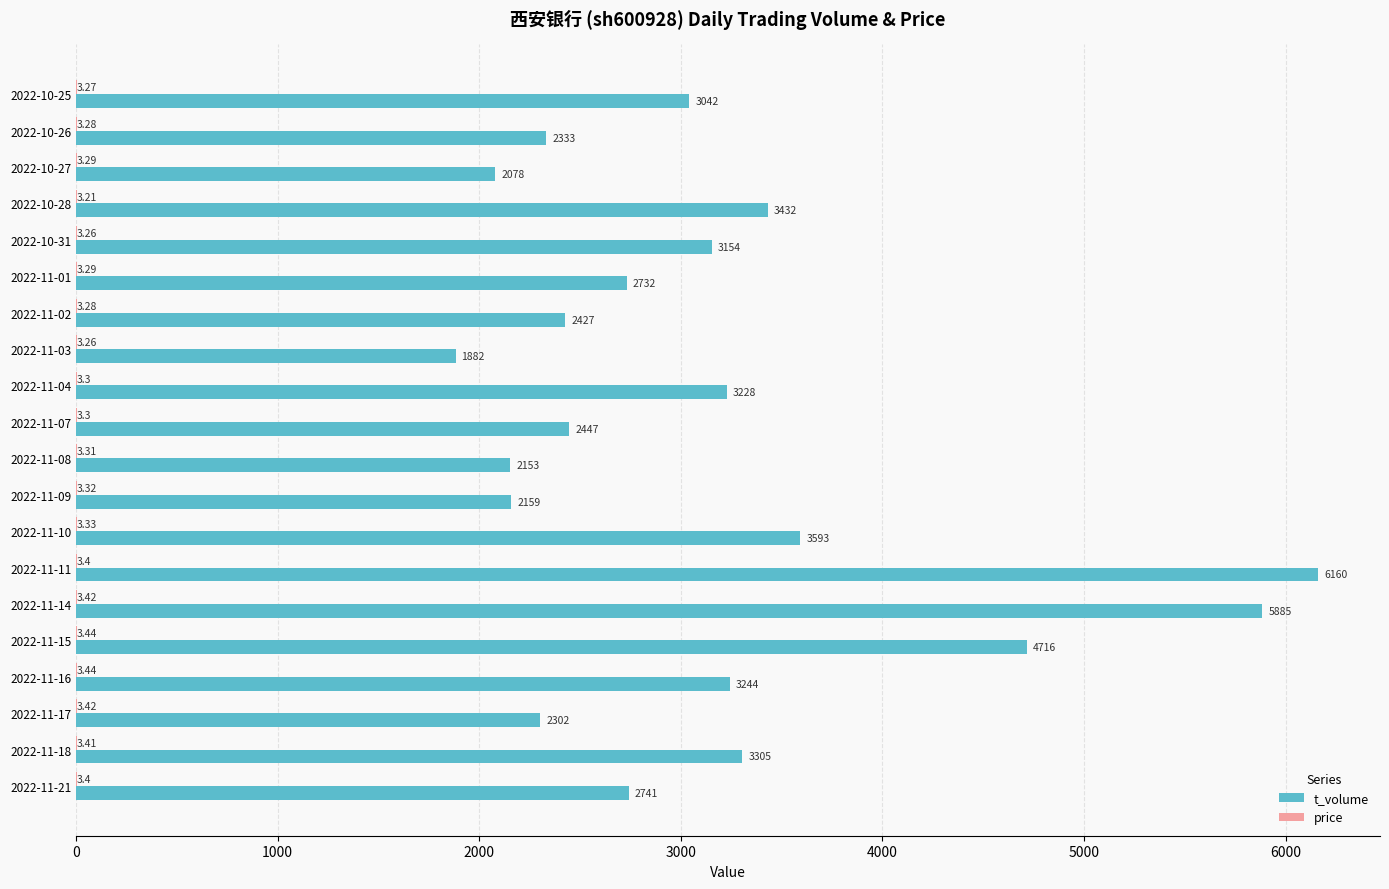

Which series has the largest total across all categories?

t_volume